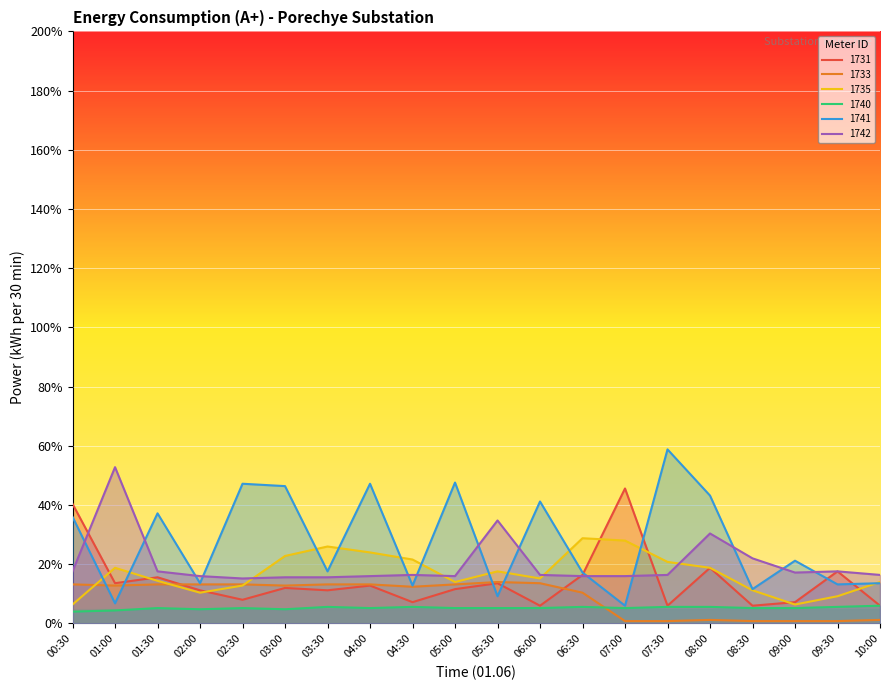

What is the average value of the 1731 series?

0.1